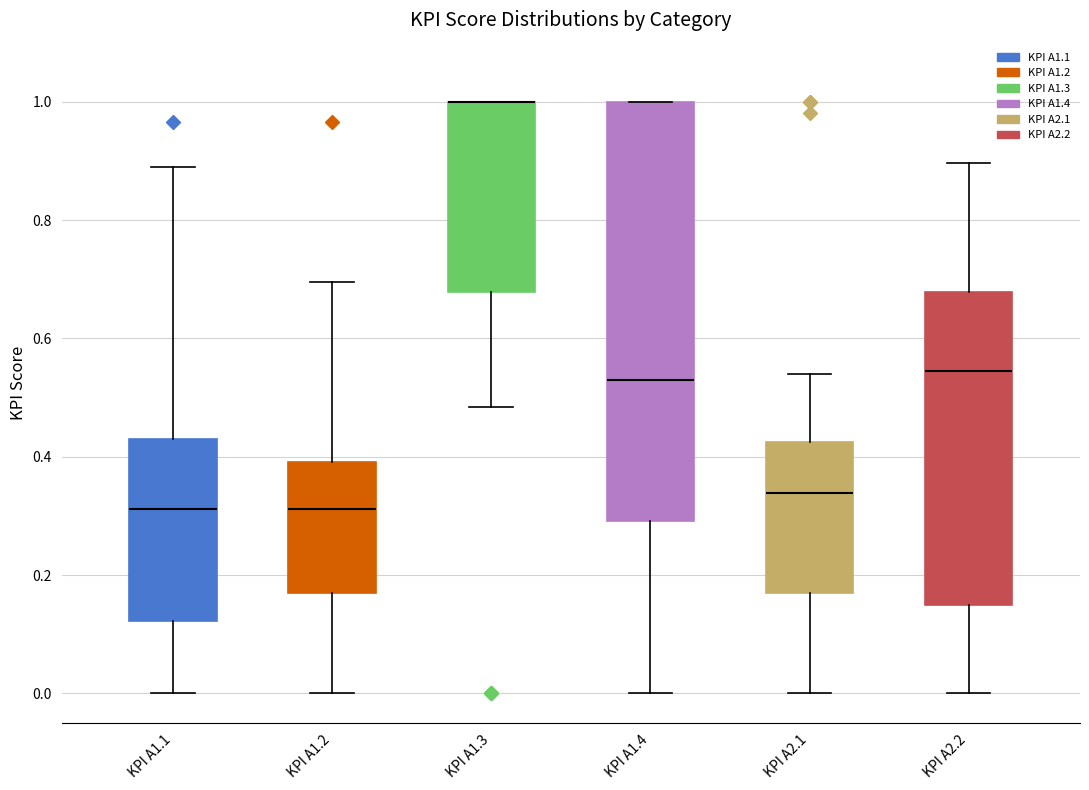

Reading left to right, transcribe this box plot: for each box, give where its median line is, the range the box spans, and where its two whiskers end, as read against the y-axis. The values are not printed on the chart, so give them approximately, as read against the axis.

KPI A1.1: median 0.32, box 0.12 to 0.44, whiskers 0.00 to 0.90
KPI A1.2: median 0.32, box 0.18 to 0.40, whiskers 0.00 to 0.70
KPI A1.3: median 1.00 (drawn on the box's upper edge), box 0.68 to 1.00, whiskers 0.48 to 1.00
KPI A1.4: median 0.52, box 0.30 to 1.00, whiskers 0.00 to 1.00
KPI A2.1: median 0.34, box 0.16 to 0.42, whiskers 0.00 to 0.54
KPI A2.2: median 0.54, box 0.16 to 0.68, whiskers 0.00 to 0.90